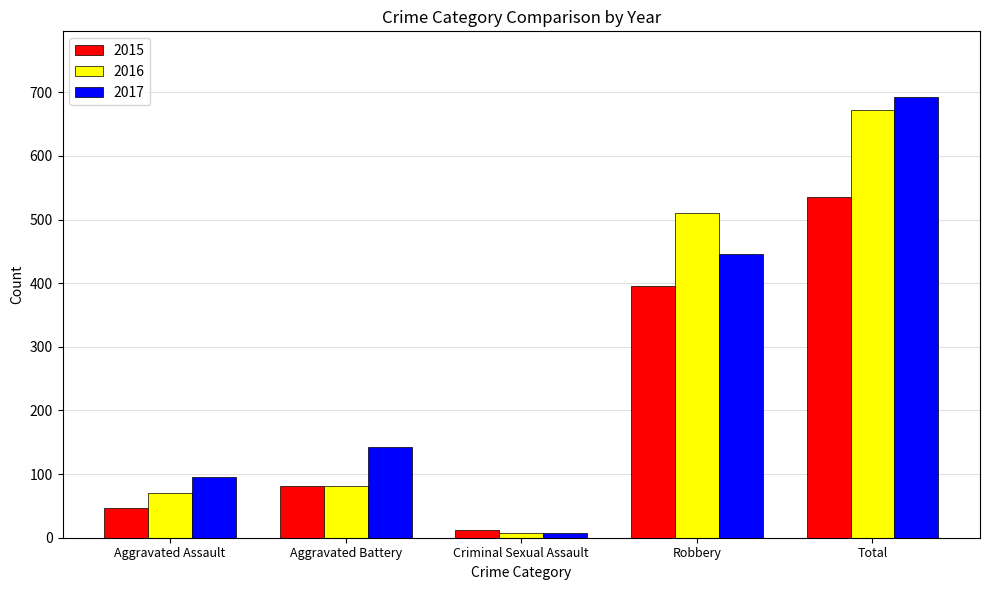

What position from the right is Criminal Sexual Assault?

3